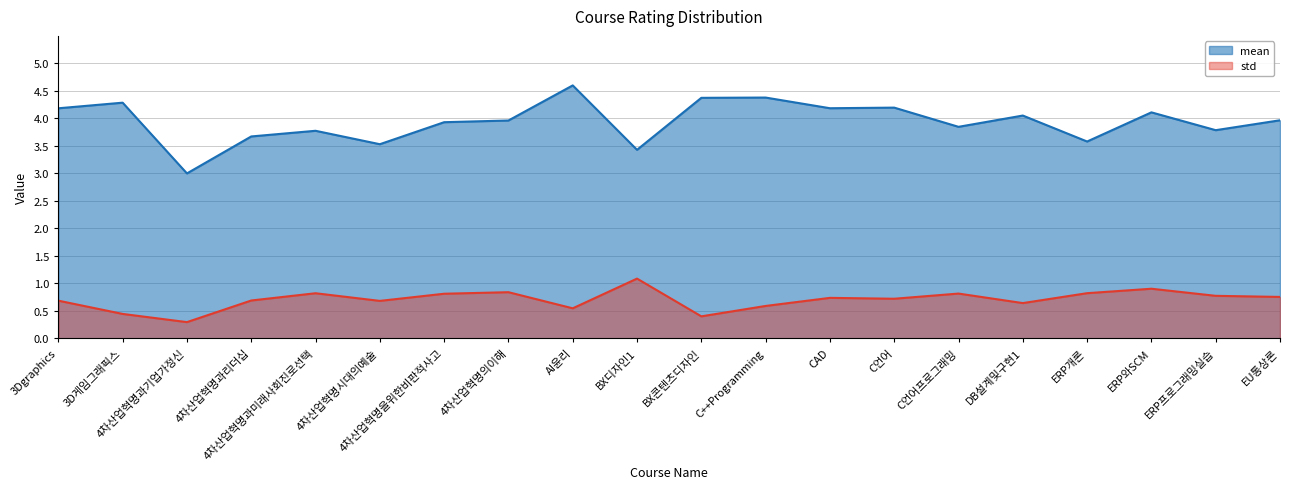

What is the label of the 7th point from the right?

C언어